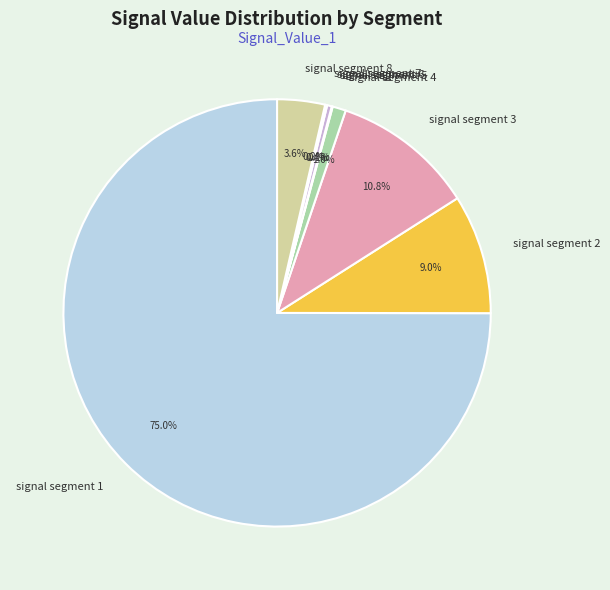

Is there any slice that represents more than half of the pie?

Yes